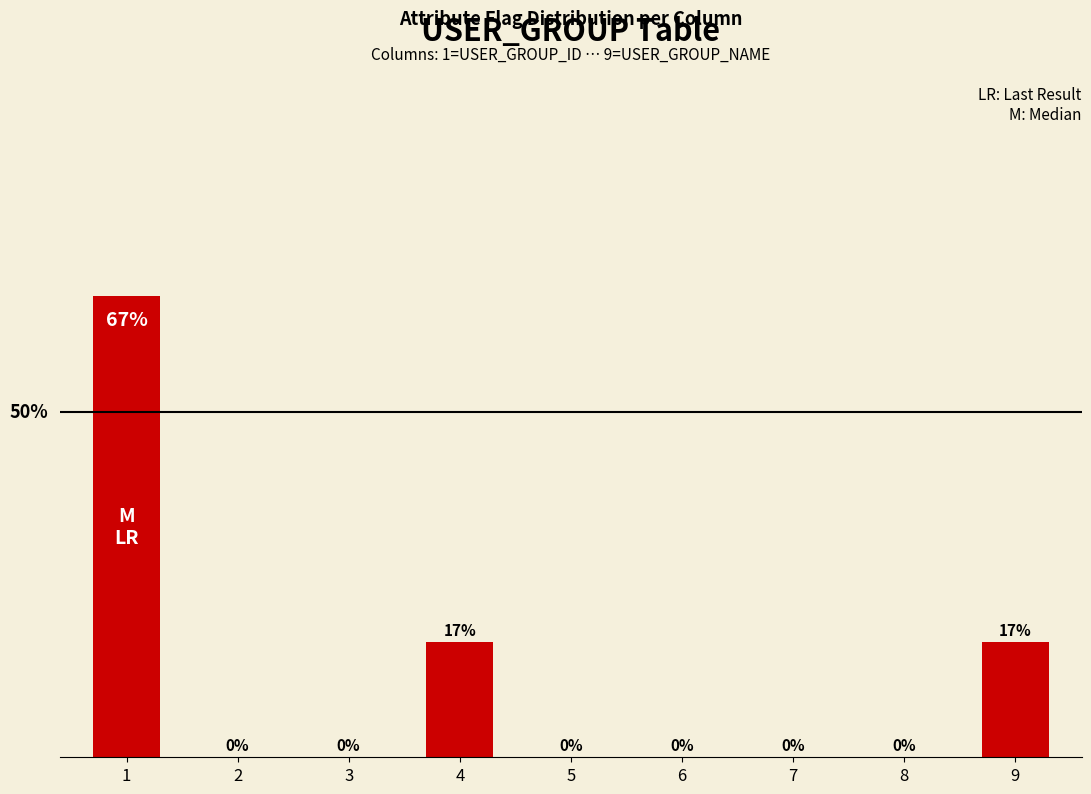

Reading left to right, transcribe all the data shown in this chart.

0.7	0.0	0.0	0.2	0.0	0.0	0.0	0.0	0.2